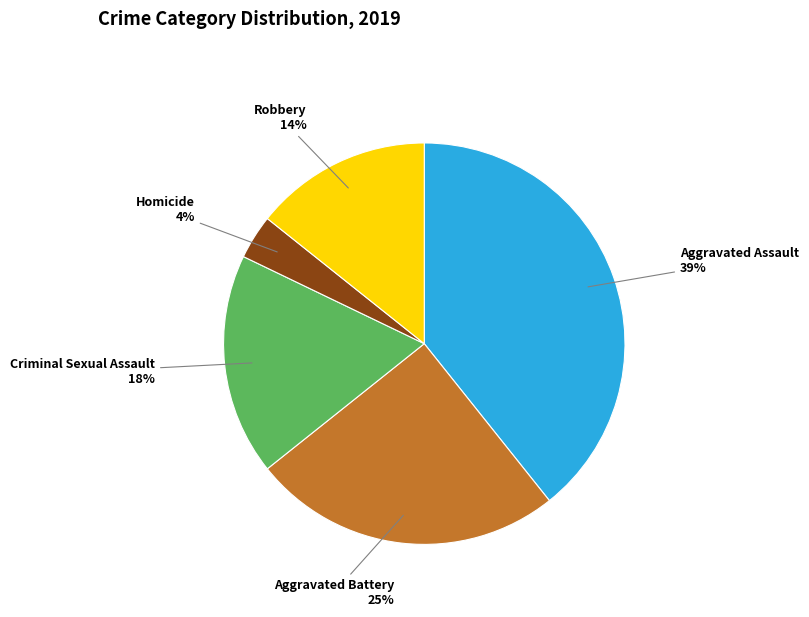

To the nearest percent, what is the average slice percentage?

20%